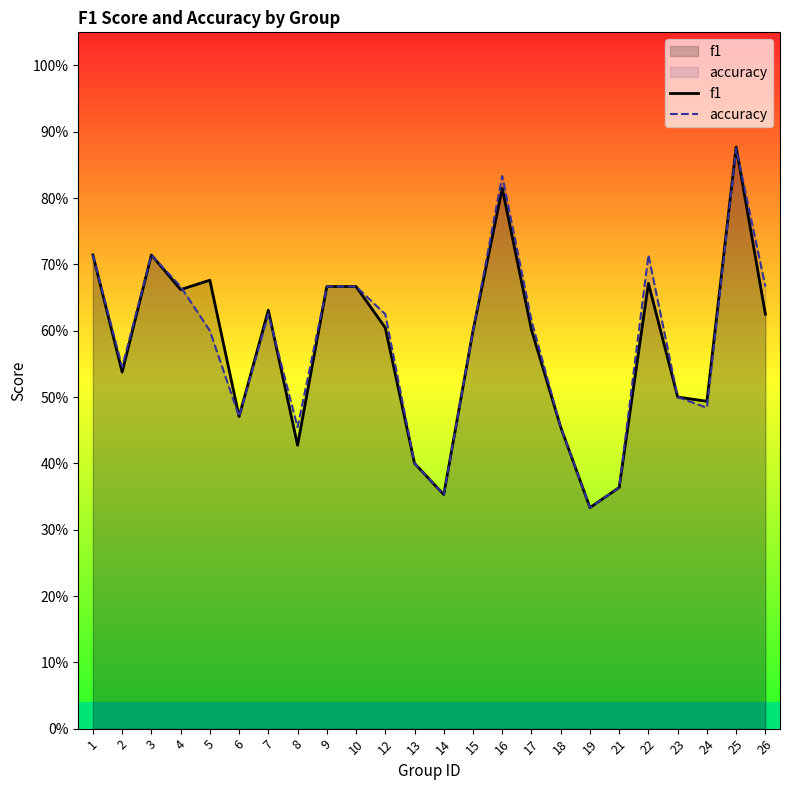

What is the value of the accuracy point at the 1st from the left?

0.7